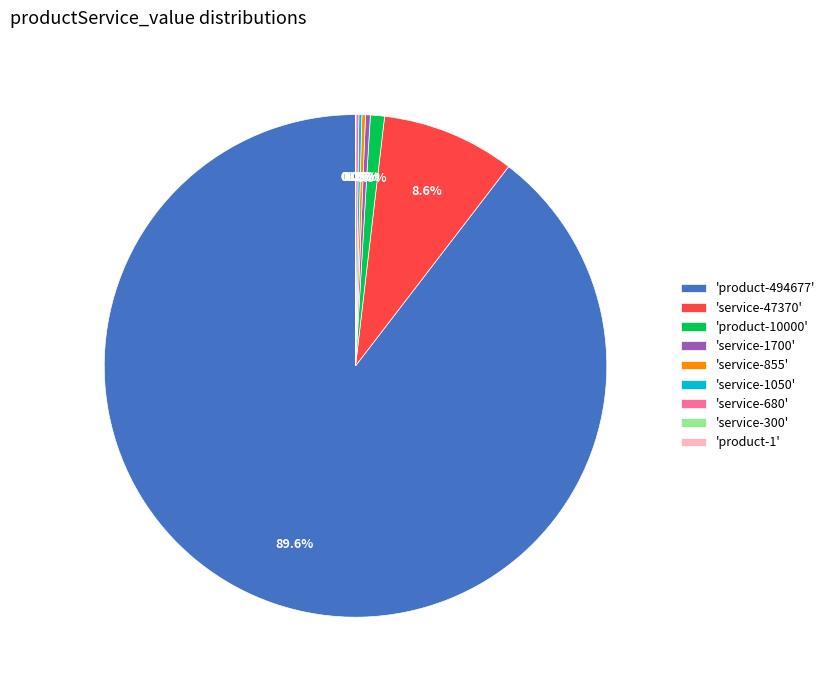

How much of the chart is everything except 'service-1700'?

99.7%